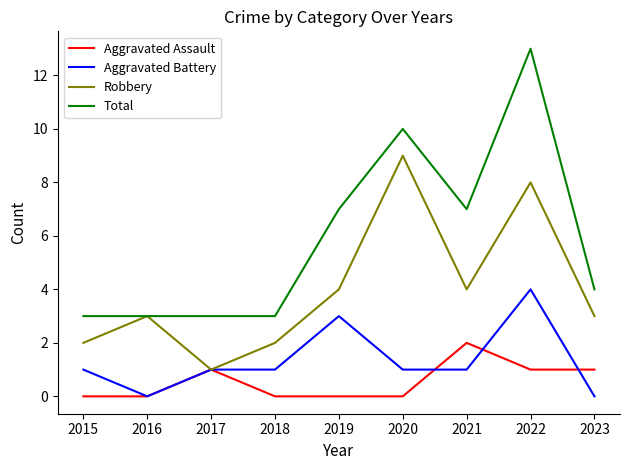

The value of Aggravated Assault at 2023 is 1. True or false?

True